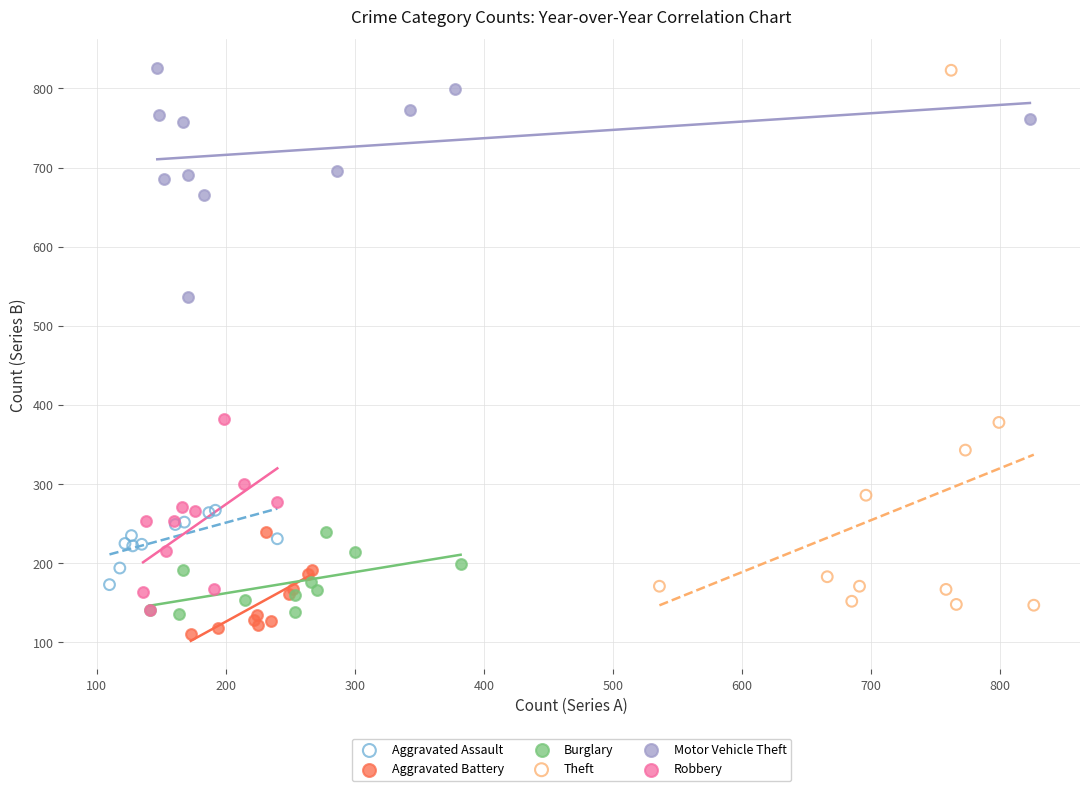

What are all the series names shown in the legend?

Aggravated Assault, Aggravated Battery, Burglary, Theft, Motor Vehicle Theft, Robbery